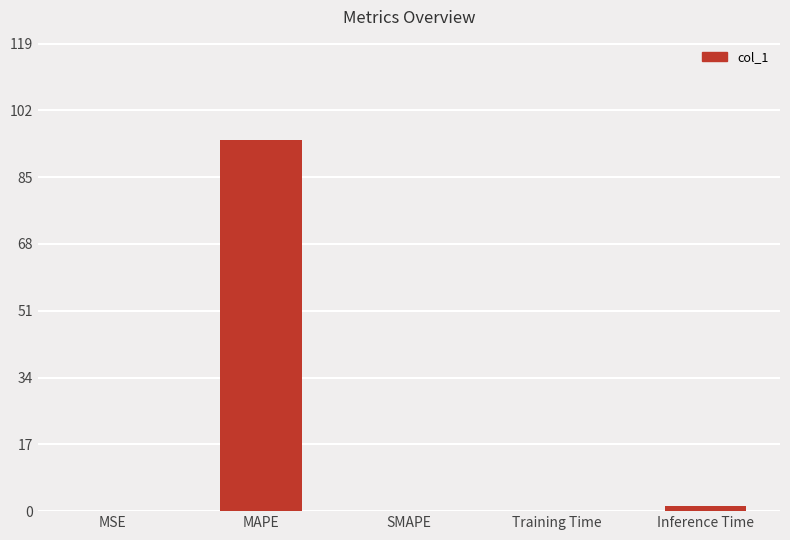

How many data points does each series have?

5